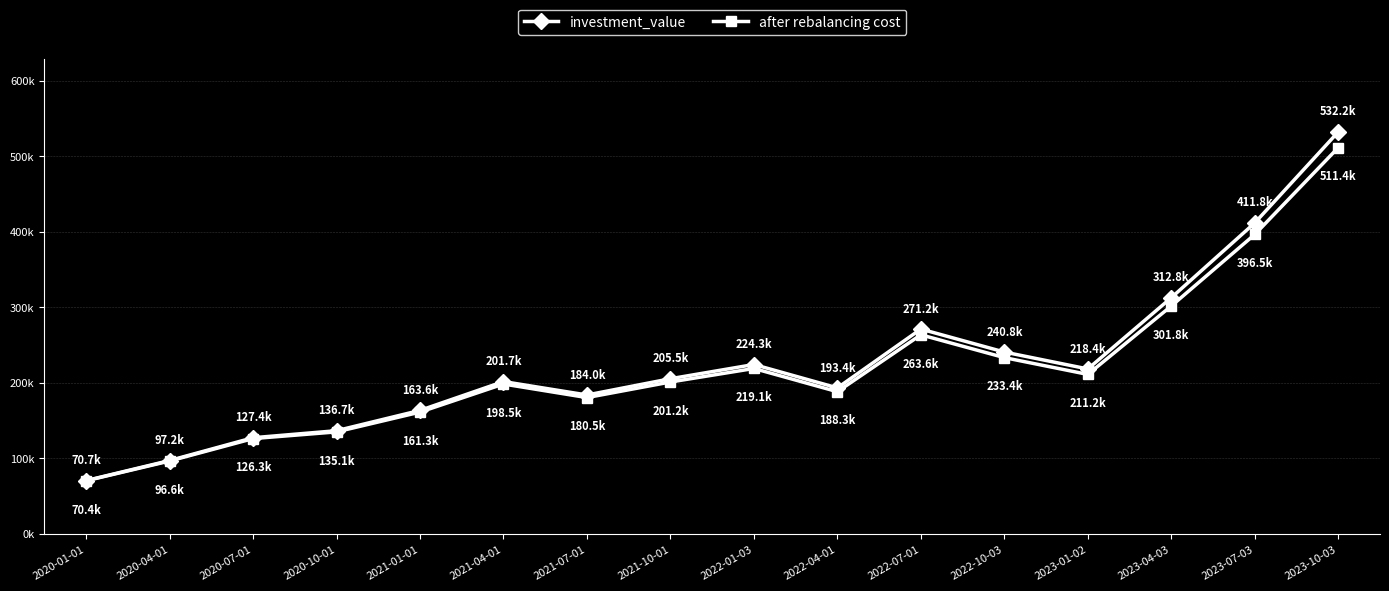

The value of after rebalancing cost at 2021-04-01 is 121642.0. True or false?

False